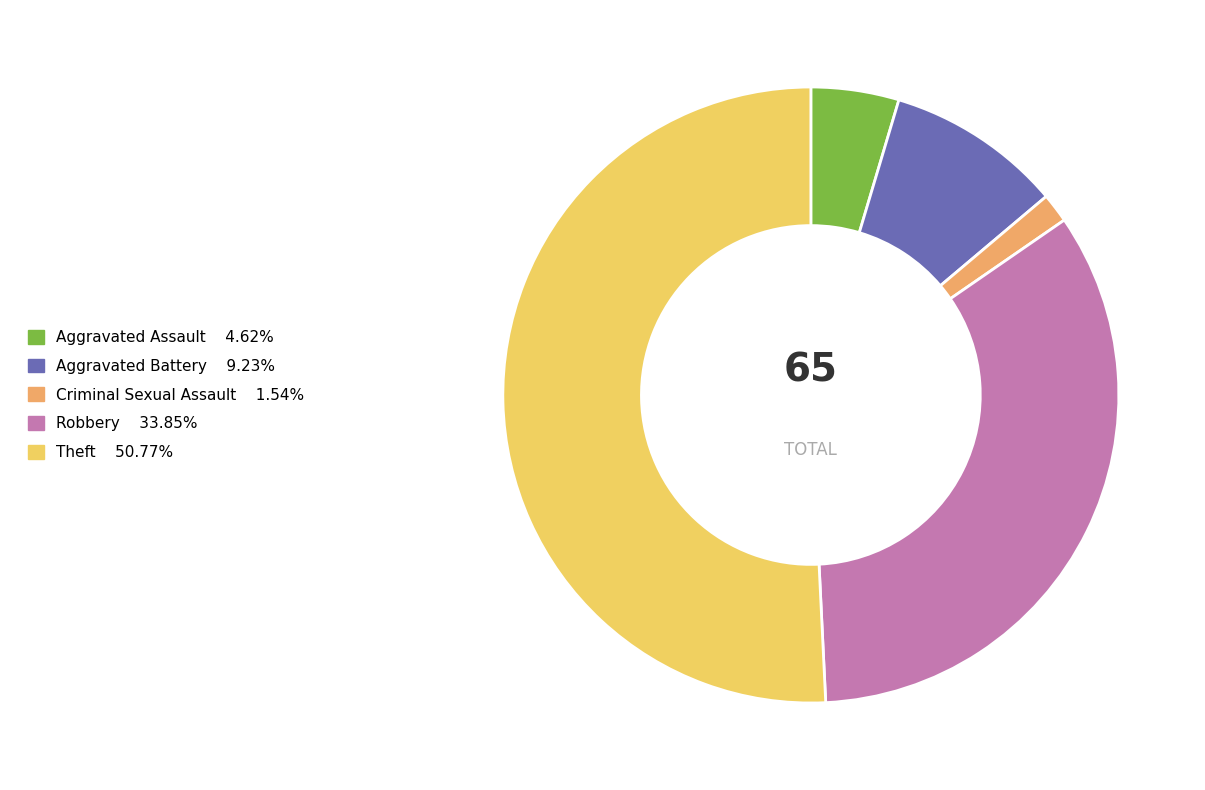

Rank the categories by value from lowest to highest.

Criminal Sexual Assault, Aggravated Assault, Aggravated Battery, Robbery, Theft